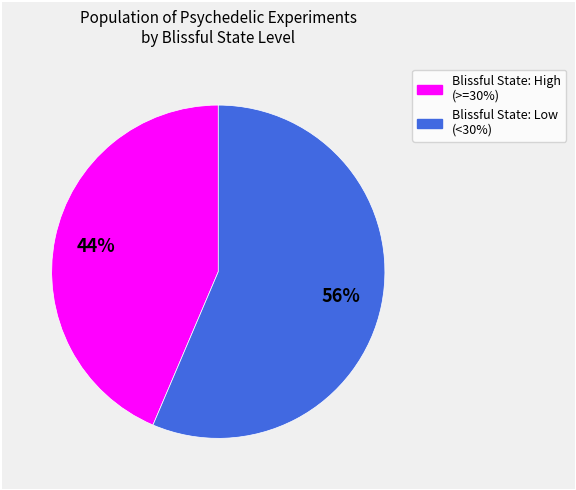

To the nearest percent, what is the average slice percentage?

50%